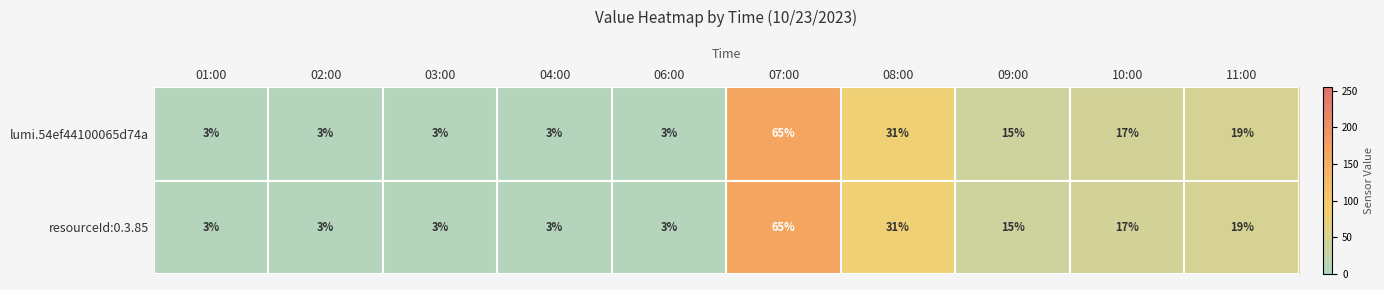

What is the maximum value for lumi.54ef44100065d74a?

65